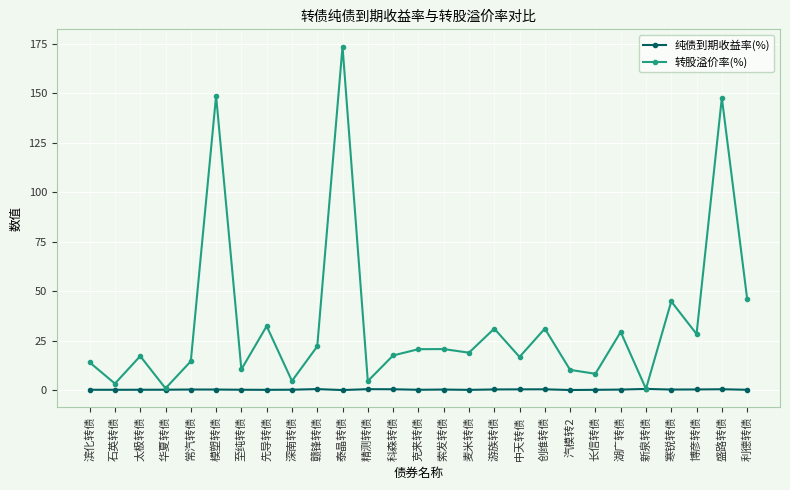

Which series has the widest spread of values?

转股溢价率(%)